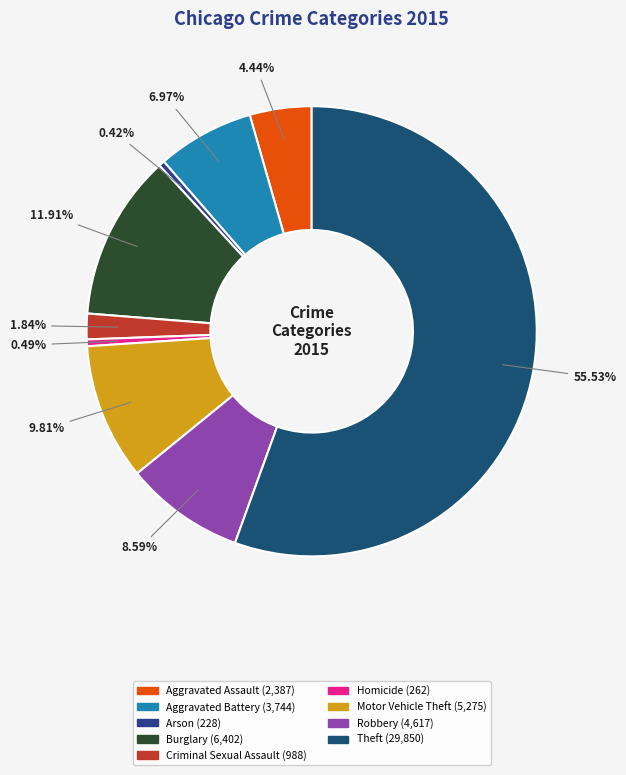

What is the change in value from Aggravated Battery to Criminal Sexual Assault?

-2756